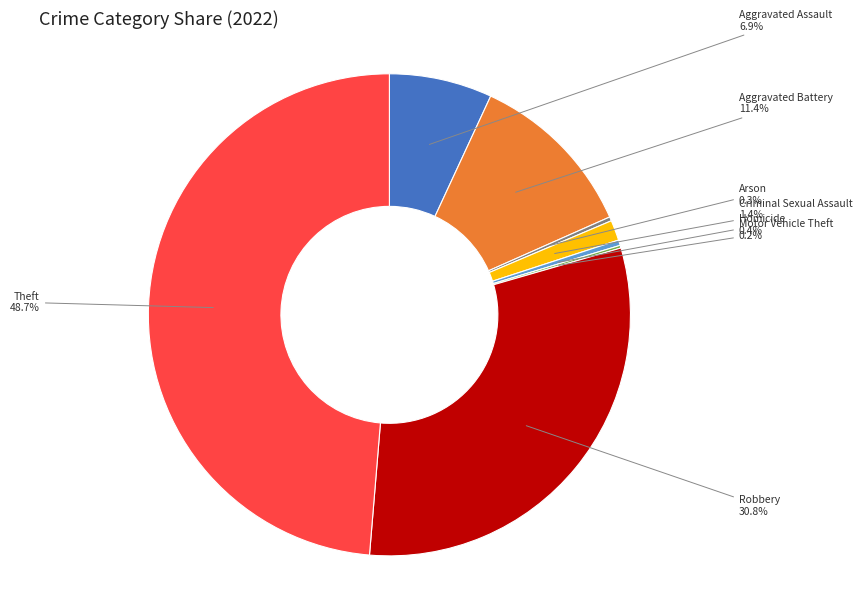

Which has a higher value, Theft or Robbery?

Theft